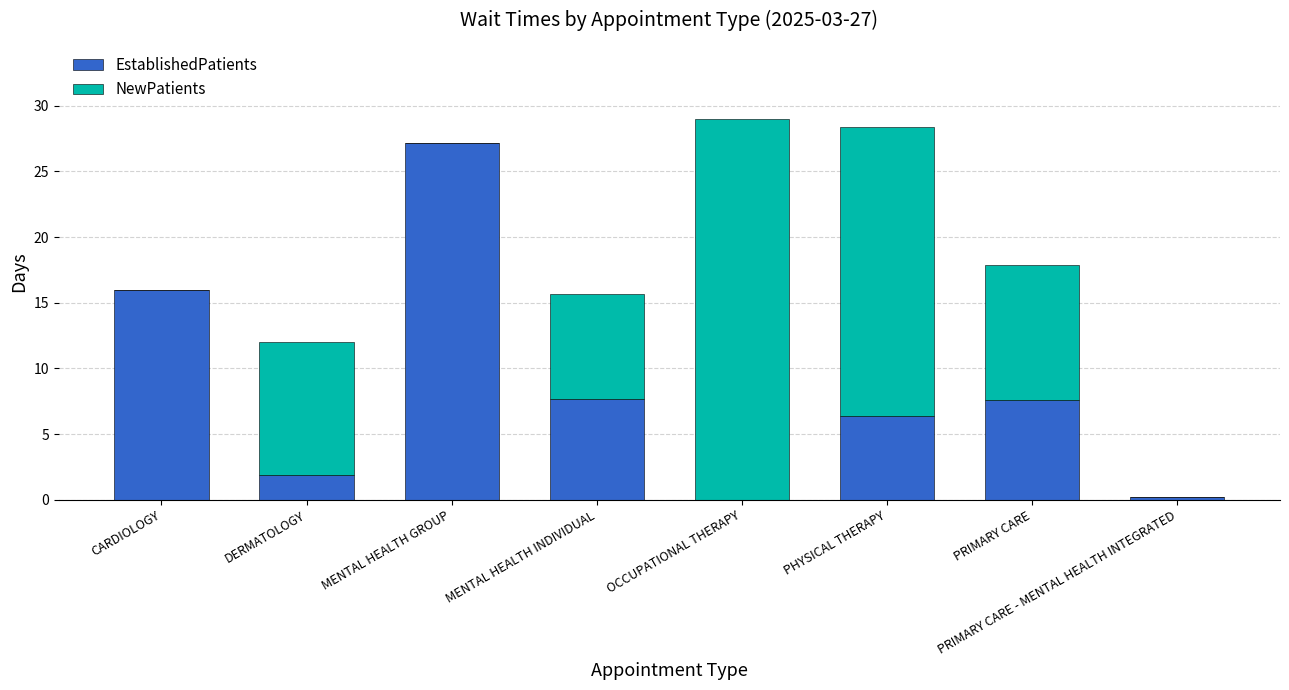

What is the total value across all series at MENTAL HEALTH GROUP?

27.2